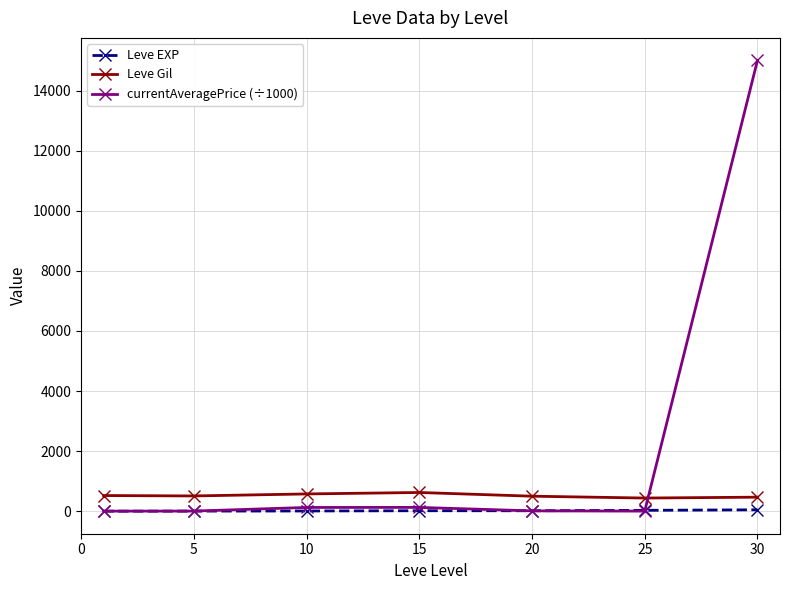

True or false: Leve EXP and Leve Gil intersect in this chart.

False